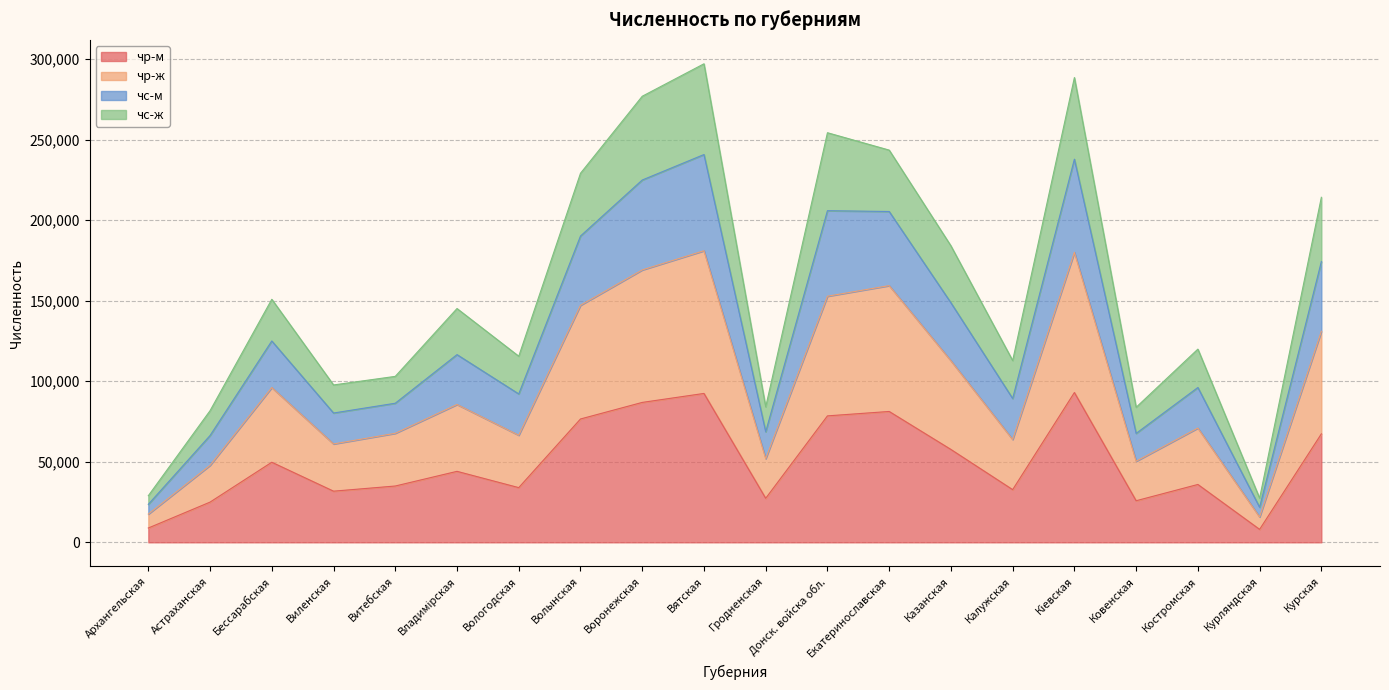

Is the value of чр-м at Вятская greater than the value of чр-ж at Калужская?

Yes